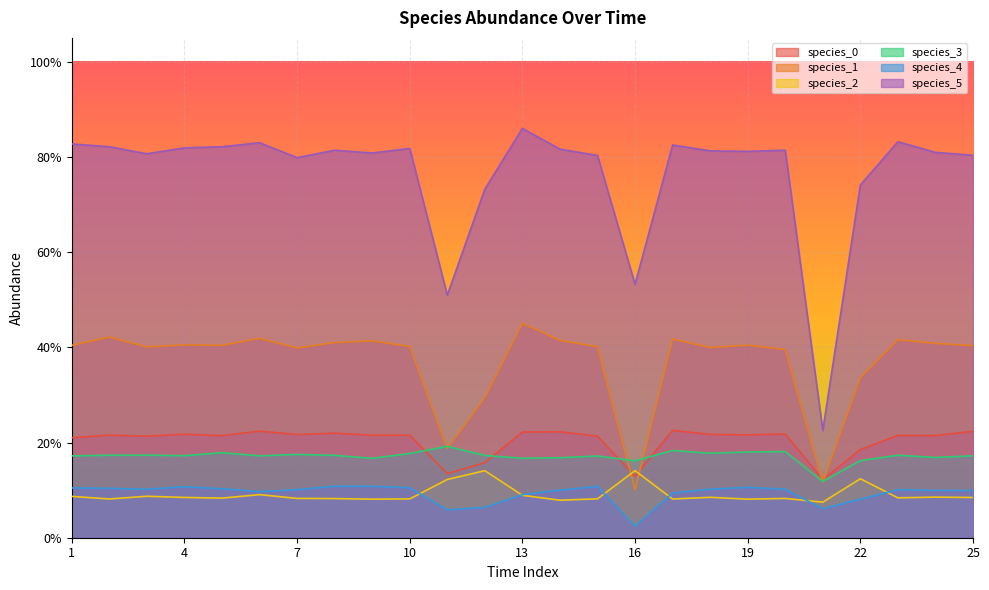

Reading left to right, what are all the values shown in this chart?

species_0: 0.2	0.2	0.2	0.2	0.2	0.2	0.2	0.2	0.2	0.2	0.1	0.2	0.2	0.2	0.2	0.1	0.2	0.2	0.2	0.2	0.1	0.2	0.2	0.2	0.2
species_1: 0.4	0.4	0.4	0.4	0.4	0.4	0.4	0.4	0.4	0.4	0.2	0.3	0.5	0.4	0.4	0.1	0.4	0.4	0.4	0.4	0.1	0.3	0.4	0.4	0.4
species_2: 0.1	0.1	0.1	0.1	0.1	0.1	0.1	0.1	0.1	0.1	0.1	0.1	0.1	0.1	0.1	0.1	0.1	0.1	0.1	0.1	0.1	0.1	0.1	0.1	0.1
species_3: 0.2	0.2	0.2	0.2	0.2	0.2	0.2	0.2	0.2	0.2	0.2	0.2	0.2	0.2	0.2	0.2	0.2	0.2	0.2	0.2	0.1	0.2	0.2	0.2	0.2
species_4: 0.1	0.1	0.1	0.1	0.1	0.1	0.1	0.1	0.1	0.1	0.1	0.1	0.1	0.1	0.1	0.0	0.1	0.1	0.1	0.1	0.1	0.1	0.1	0.1	0.1
species_5: 0.8	0.8	0.8	0.8	0.8	0.8	0.8	0.8	0.8	0.8	0.5	0.7	0.9	0.8	0.8	0.5	0.8	0.8	0.8	0.8	0.2	0.7	0.8	0.8	0.8